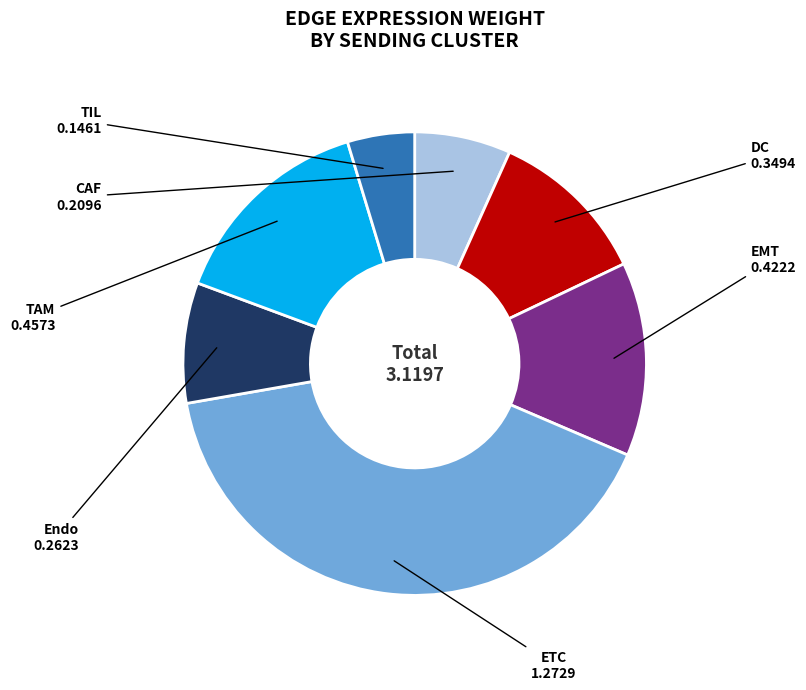

Rank the categories by value from lowest to highest.

TIL, CAF, Endo, DC, EMT, TAM, ETC